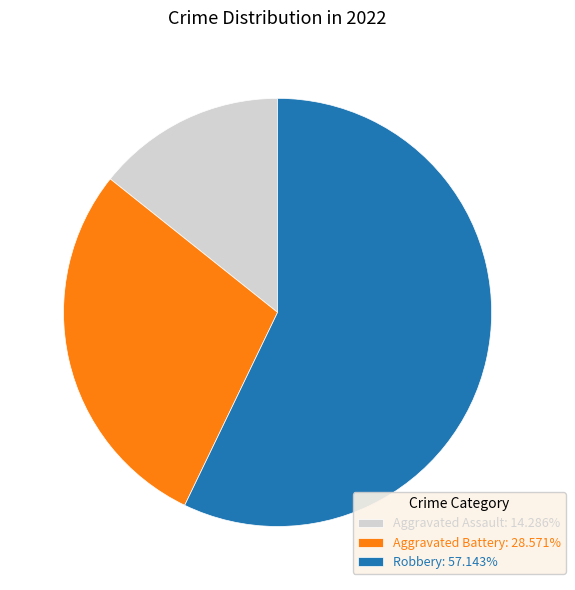

Does Aggravated Assault: 14.286% account for over 50% of the chart?

No